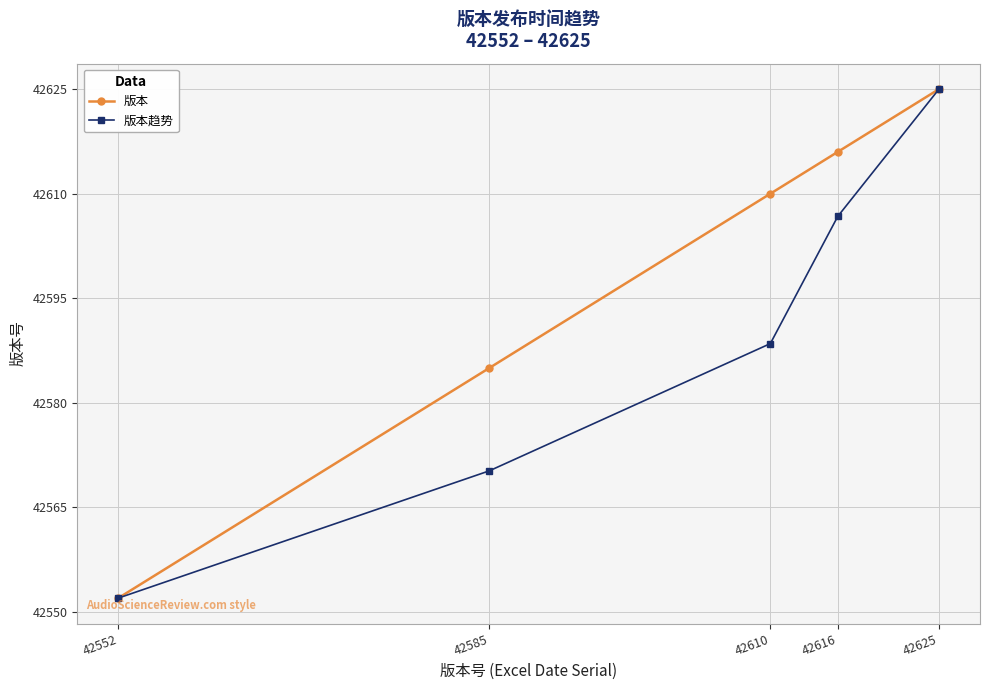

Rank the series at 42616 from highest to lowest value.

版本, 版本趋势